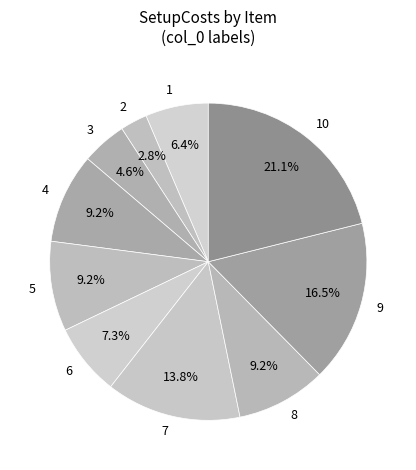

Is it true that 6 is 7% of the pie?

True